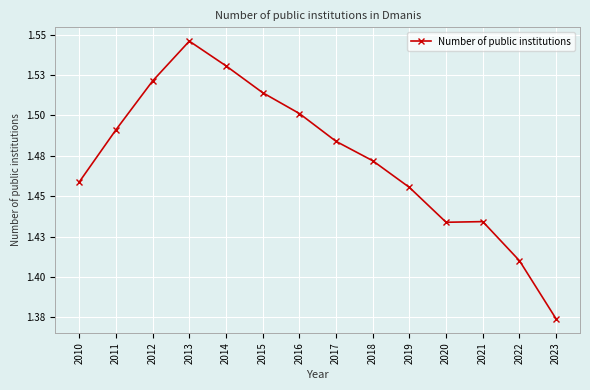

Reading left to right, transcribe all the data shown in this chart.

2010=1.5	2011=1.5	2012=1.5	2013=1.5	2014=1.5	2015=1.5	2016=1.5	2017=1.5	2018=1.5	2019=1.5	2020=1.4	2021=1.4	2022=1.4	2023=1.4